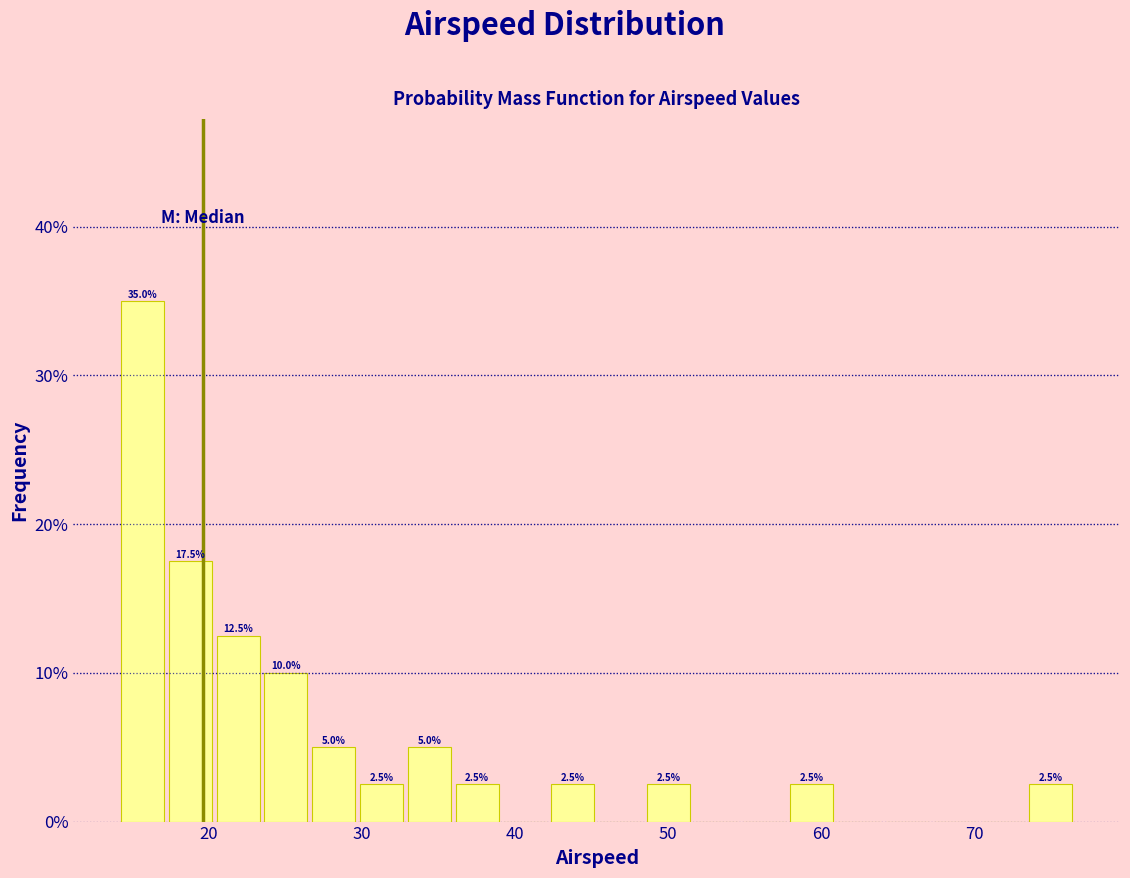

Read against the x-axis, roughly where is the centre of the tallest bar?

16